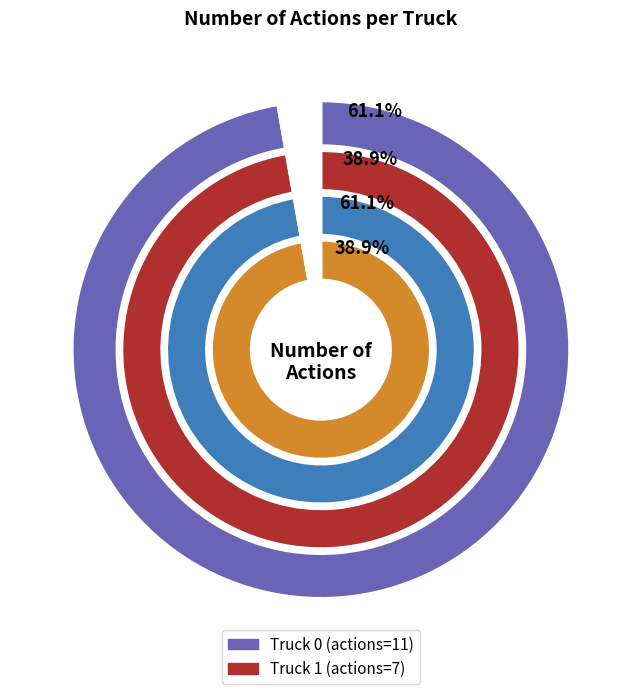

How many segments does this pie chart have?

2